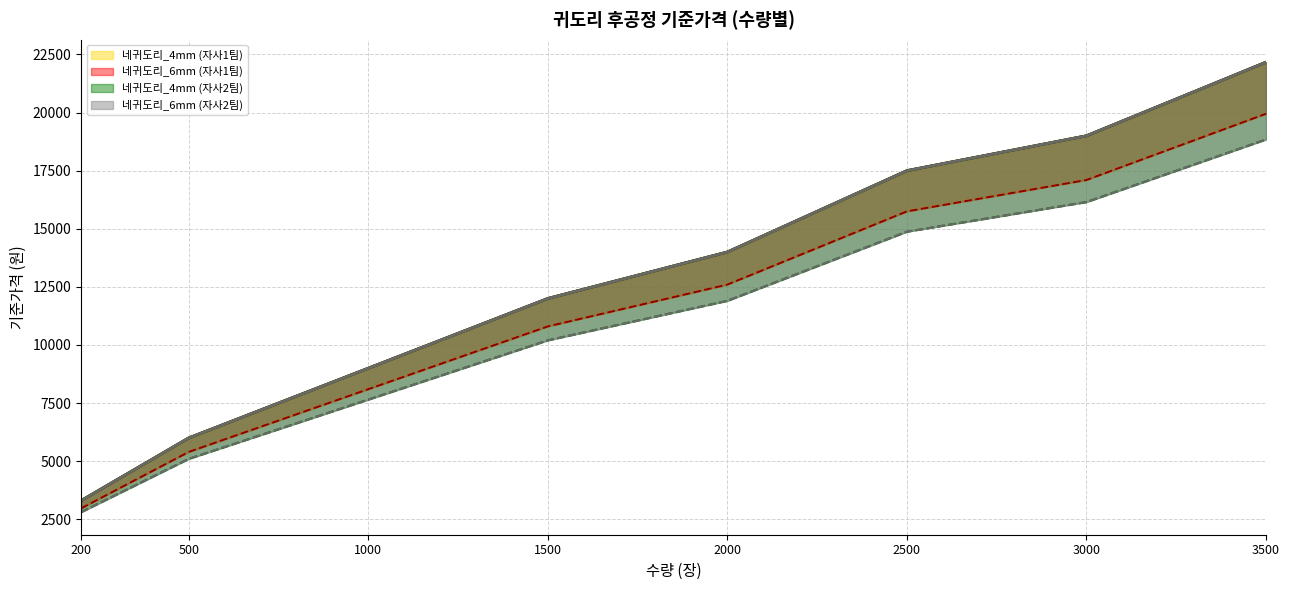

How many values in the 네귀도리_6mm (자사2팀) 기준가 series exceed 14000?

3